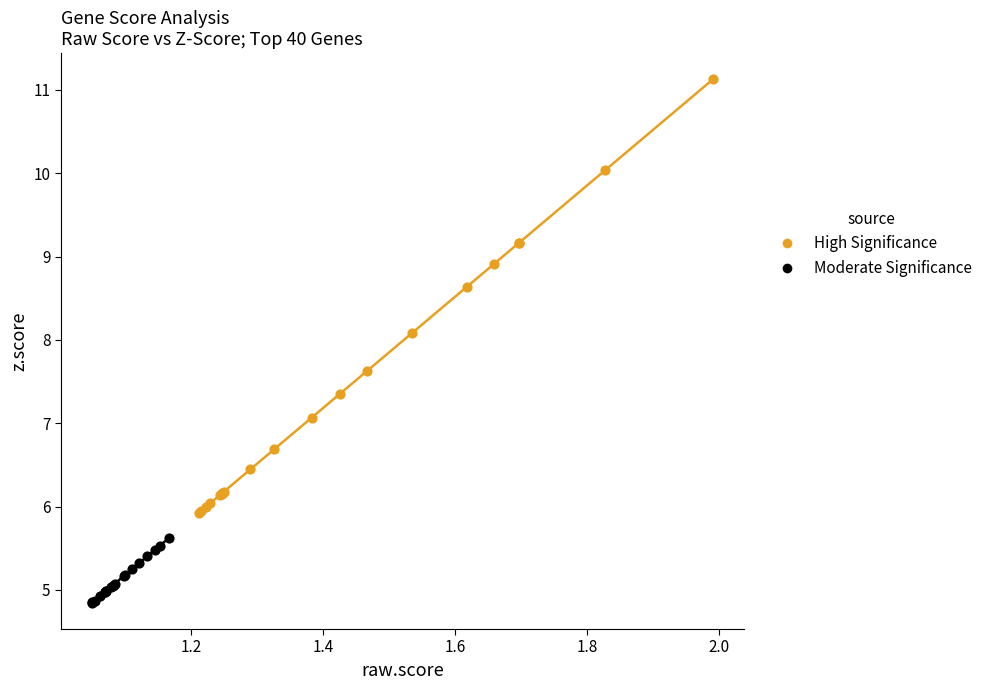

Which series has the largest Y range (max minus min)?

High Significance